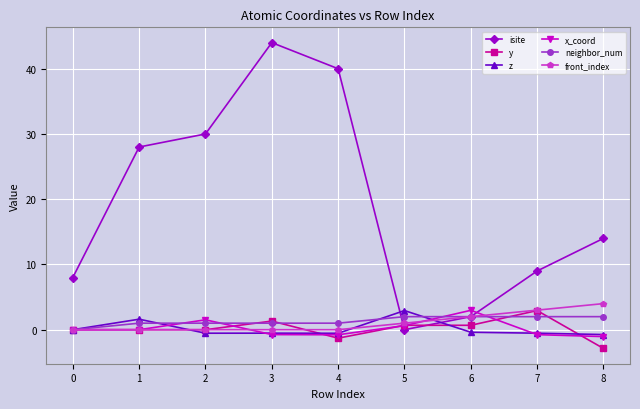

What is the difference between the highest and lowest values at 4?

41.3